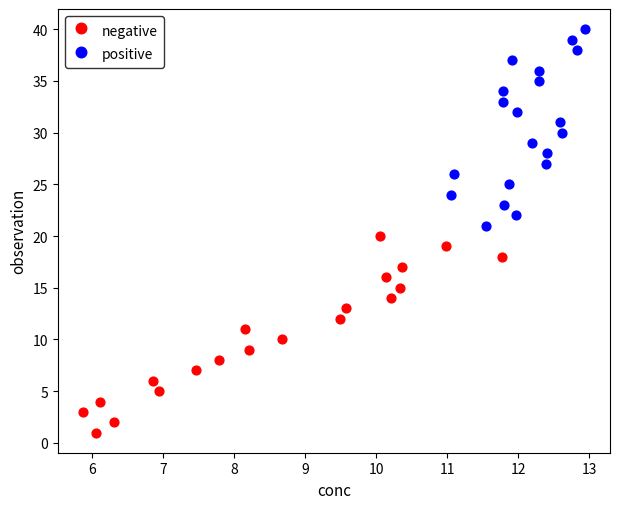

Which series reaches the minimum Y coordinate?

negative